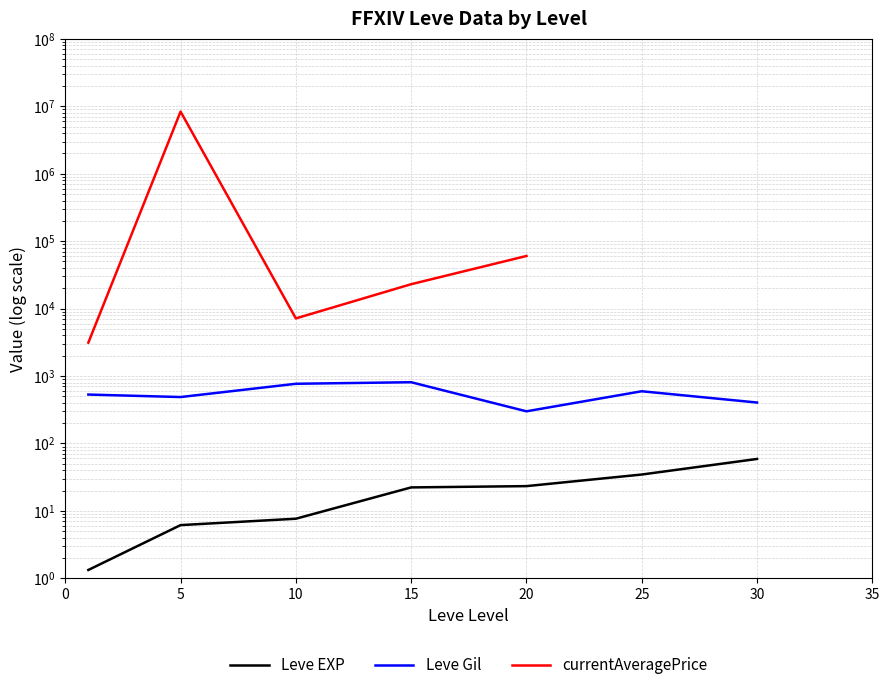

How many interior local valleys does the Leve Gil series have?

2